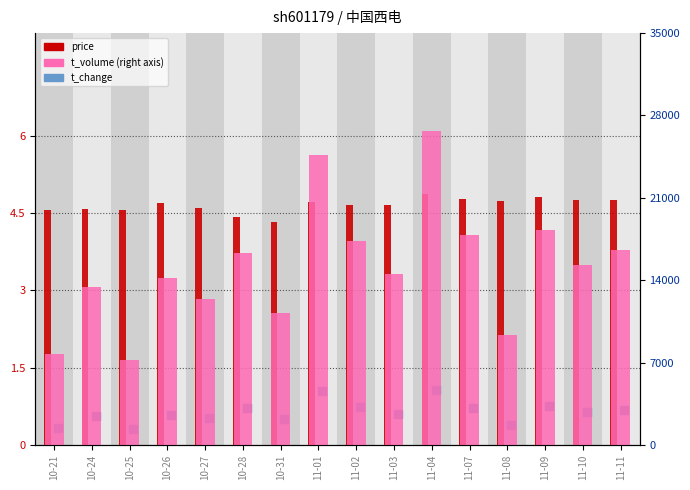

What is the total value across all series at 11-01?

24679.8